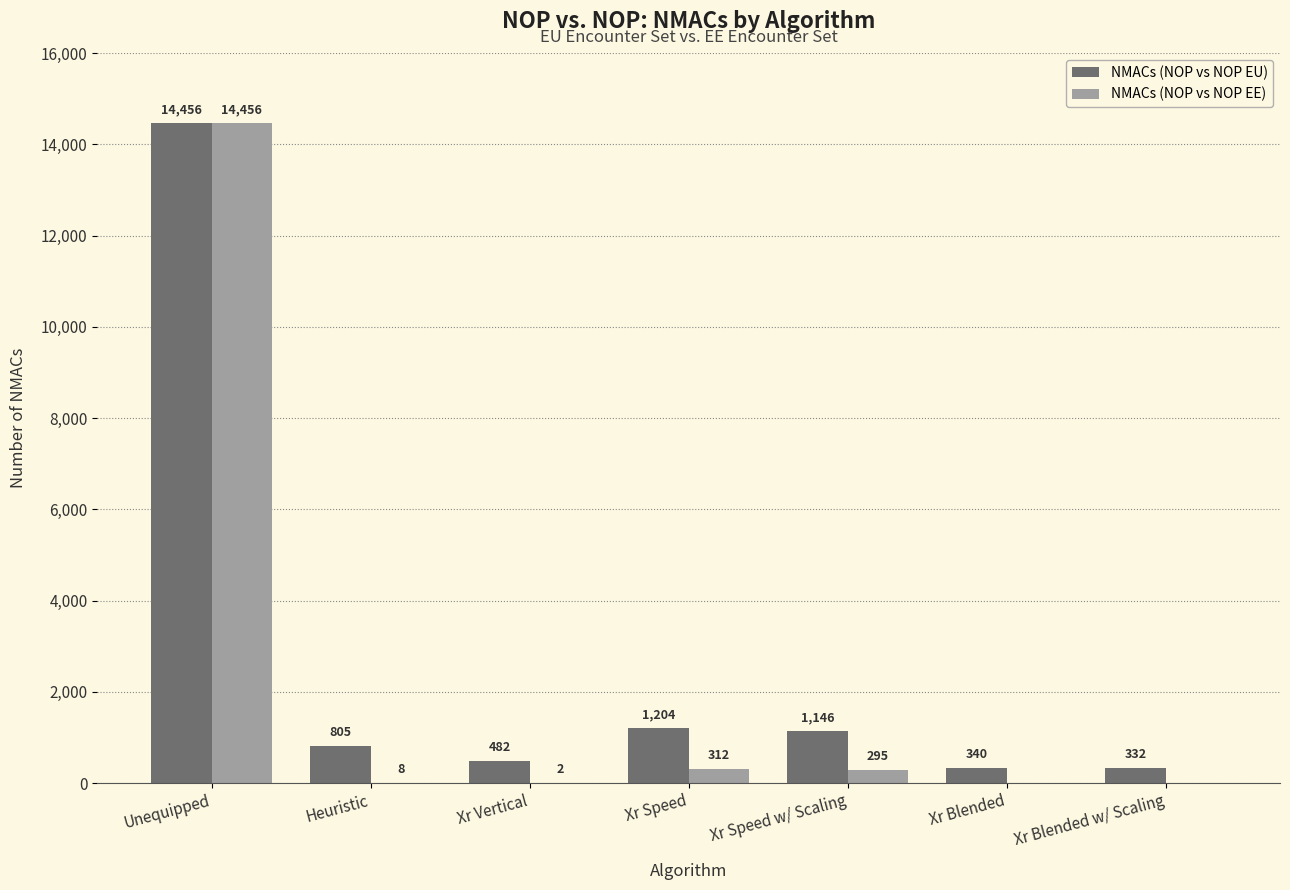

How many groups of bars are there?

7